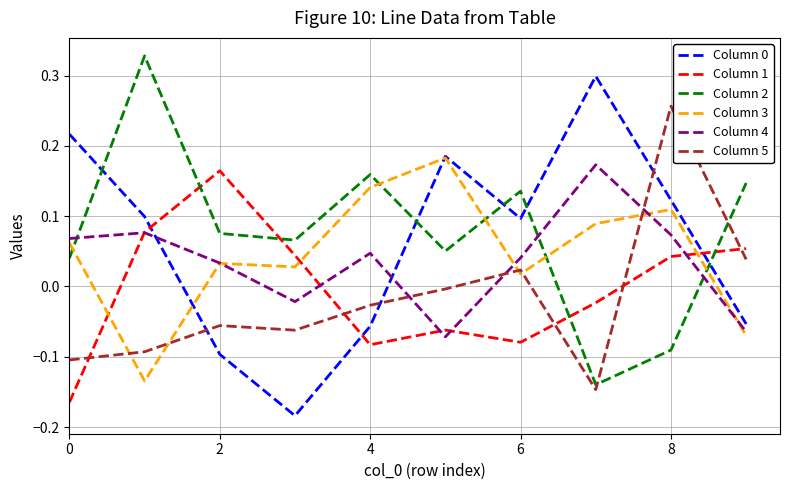

How many lines are shown in the chart?

6